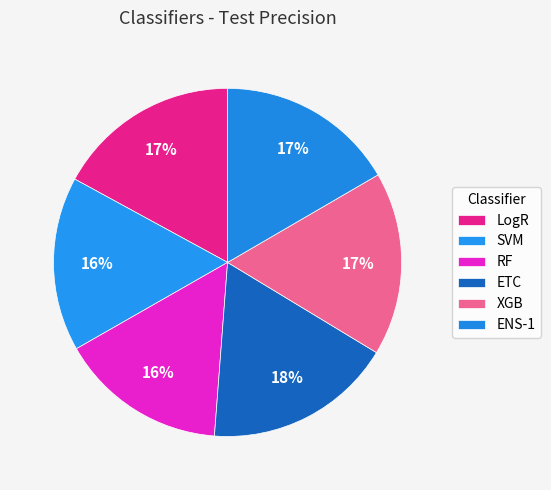

Count the number of slices in the pie.

6